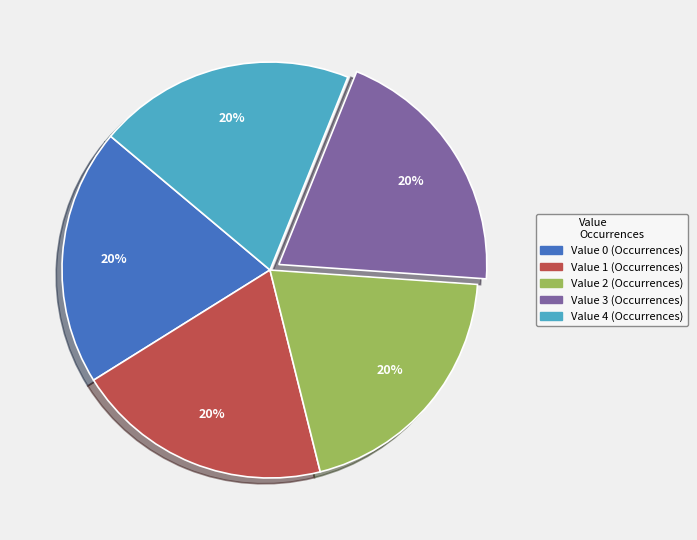

To the nearest percent, what is the average slice percentage?

20%